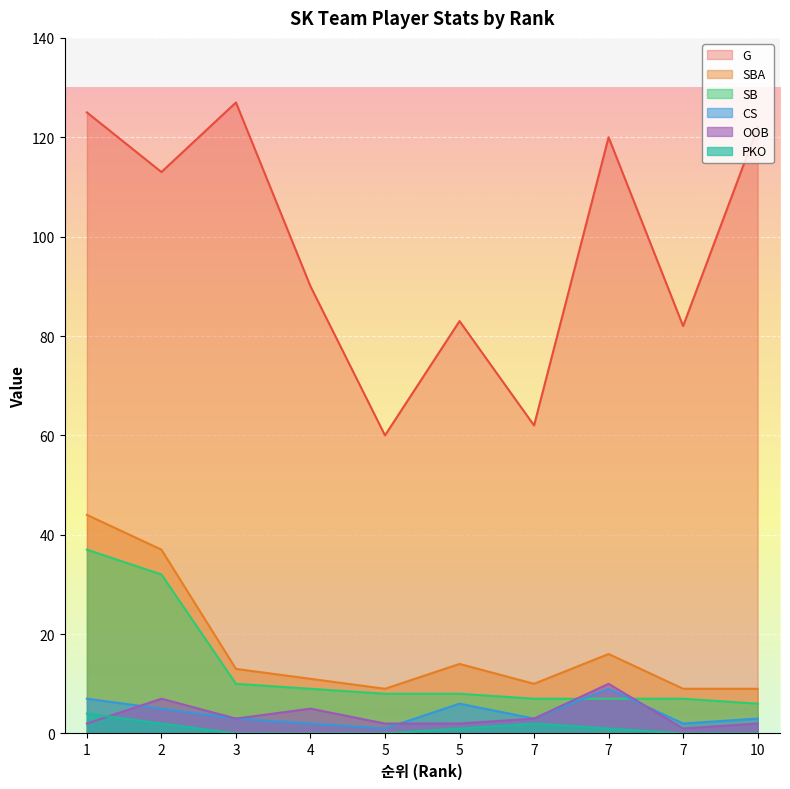

Count the number of data series in this chart.

6